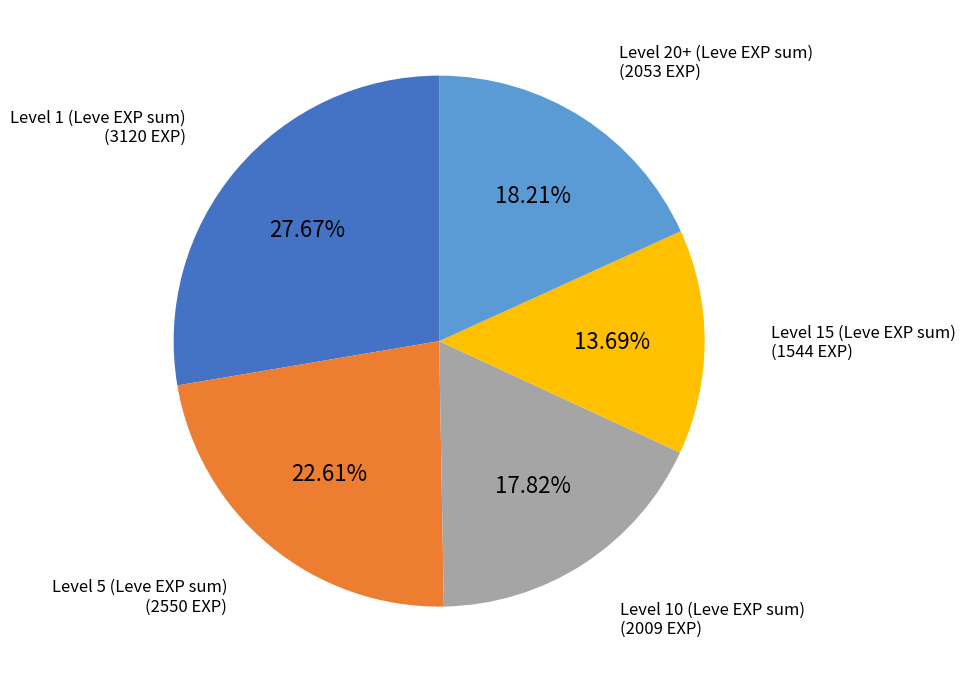

Between Level 10 (Leve EXP sum) and Level 5 (Leve EXP sum), which is larger?

Level 5 (Leve EXP sum)